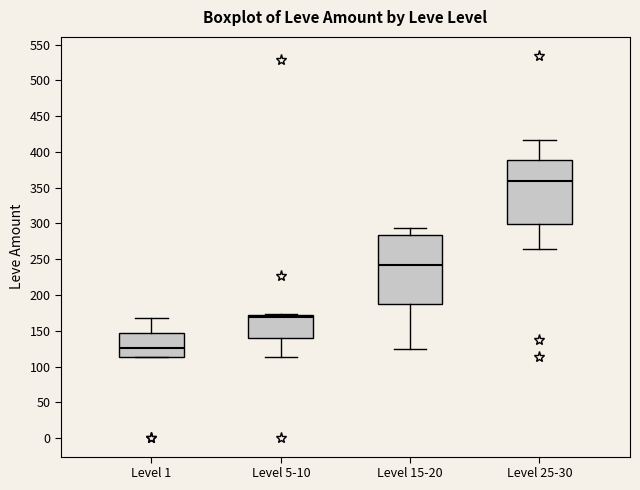

Where does the lower whisker of the box for Level 5-10 end on the y-axis? The values are not printed on the chart, so give them approximately, as read against the axis.

115